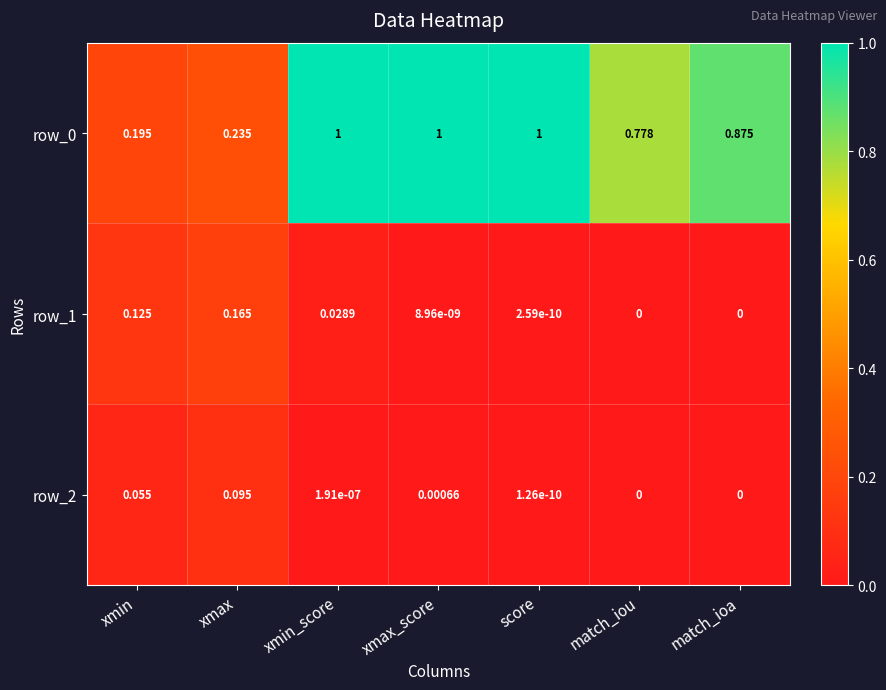

Is the value of row_1 at xmin_score greater than the value of row_0 at xmin?

No